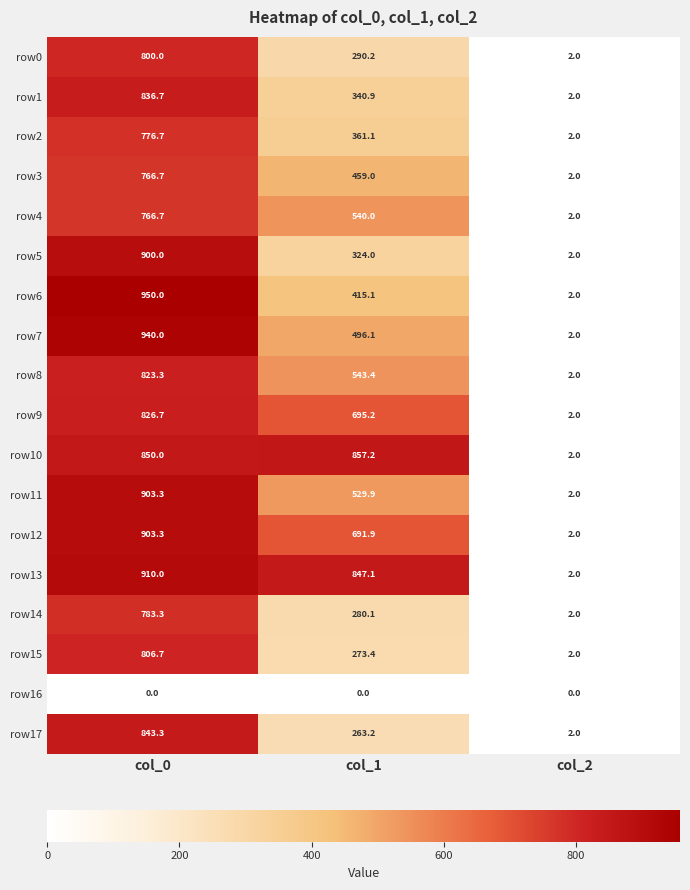

What is the total value across all series at col_1?

8207.8